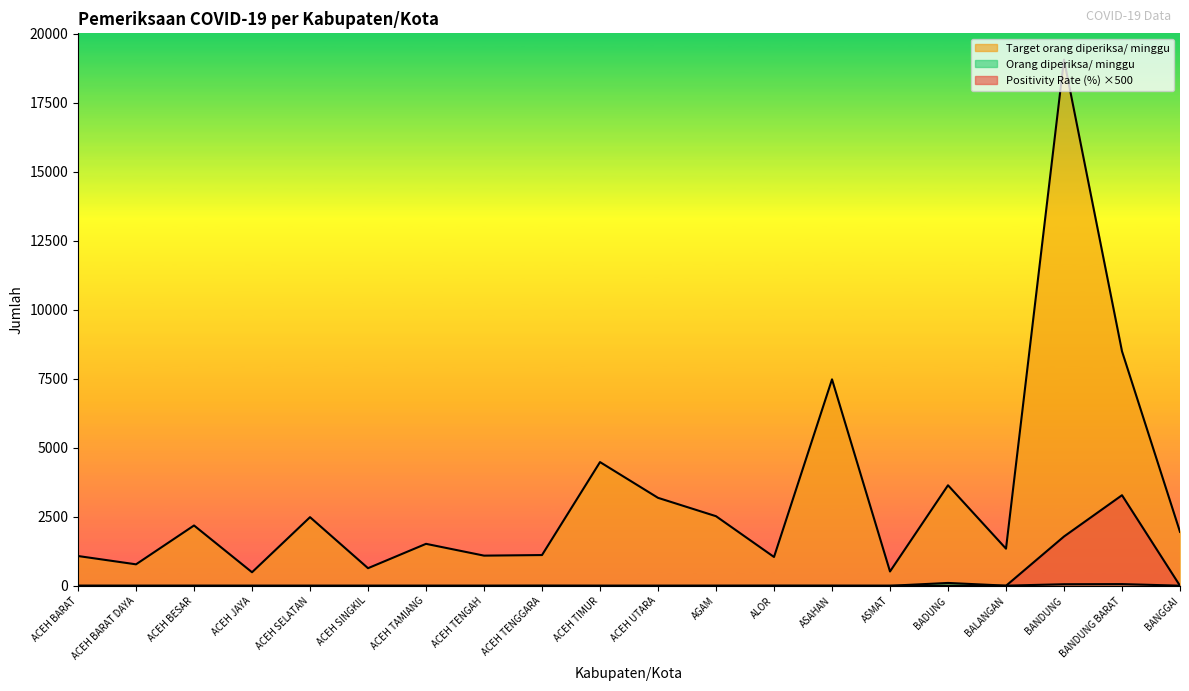

At how many categories does at least one series exceed 1648?

10